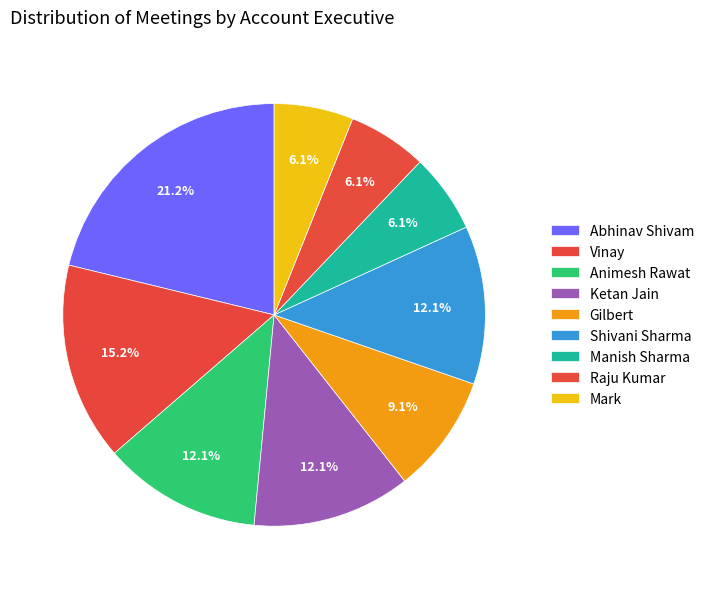

Does Manish Sharma represent more than half of the total?

No